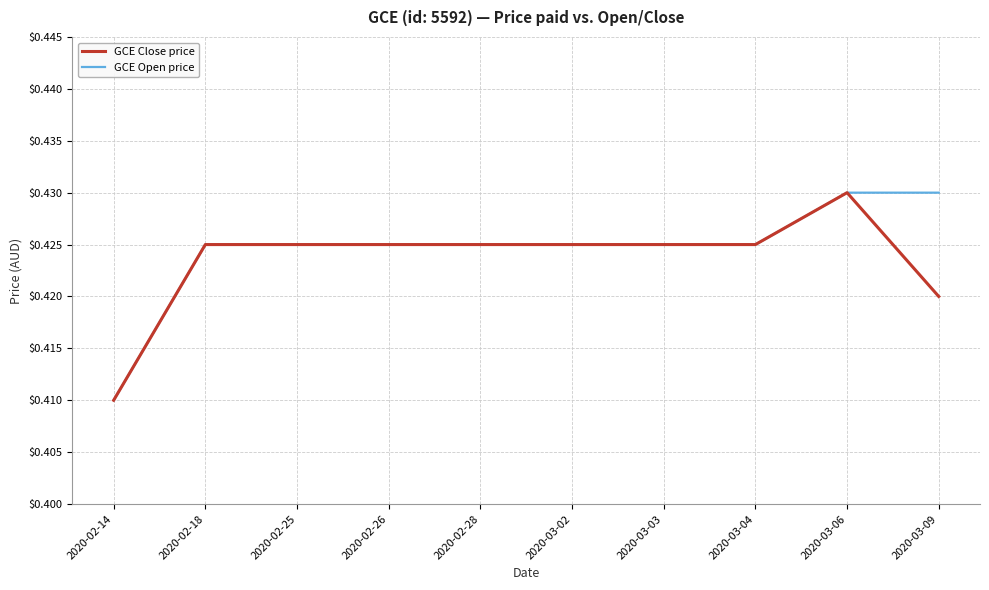

What is the total value across all series at 2020-02-14?

0.8